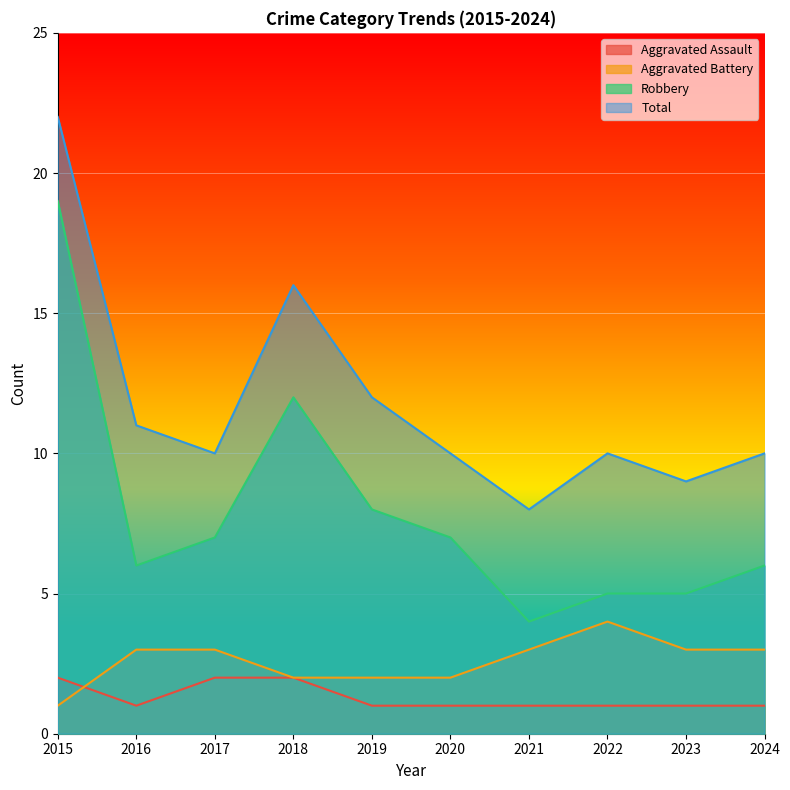

How many lines are shown in the chart?

4